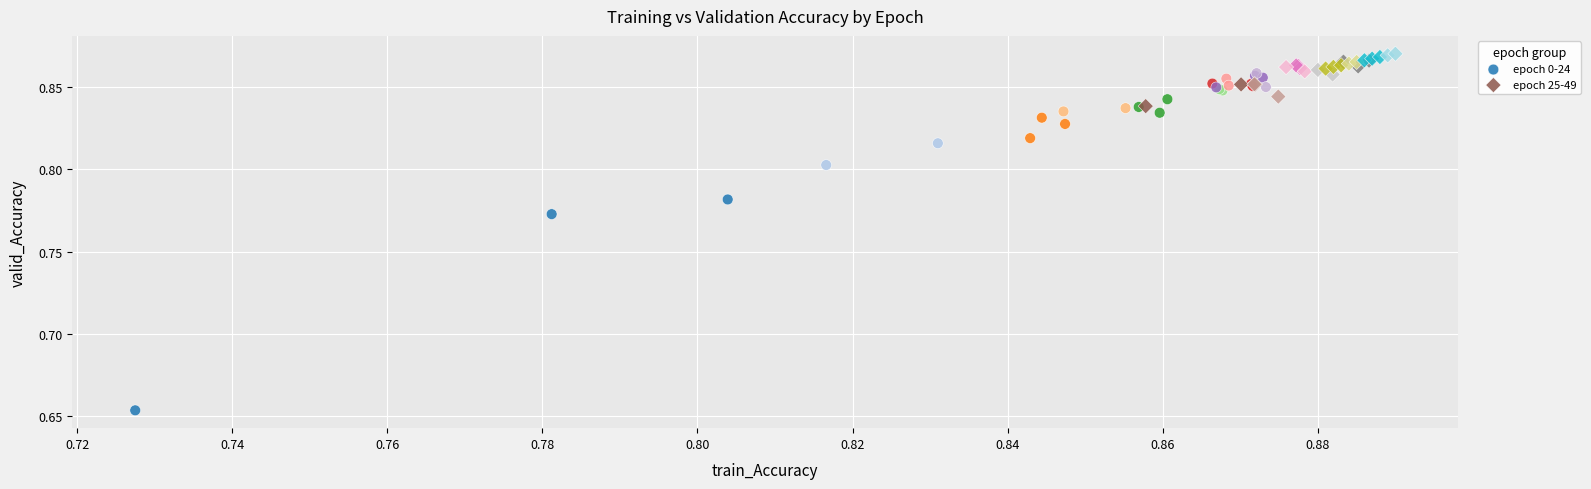

Which series has the widest spread of Y values?

epoch 0-24